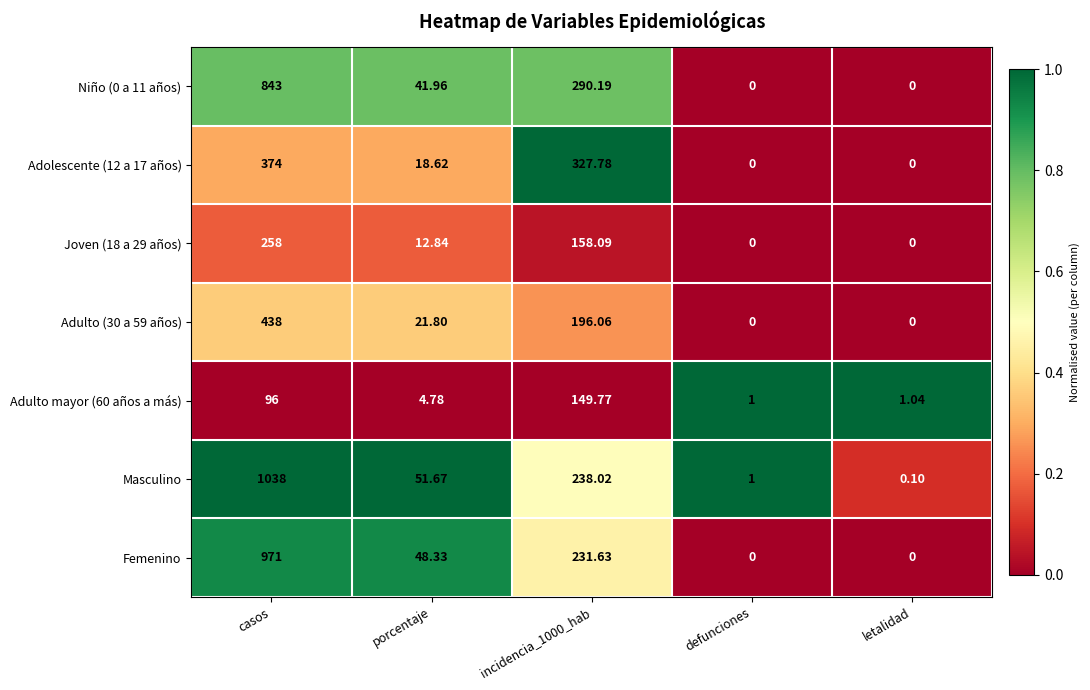

At which label does Masculino first exceed 51?

casos